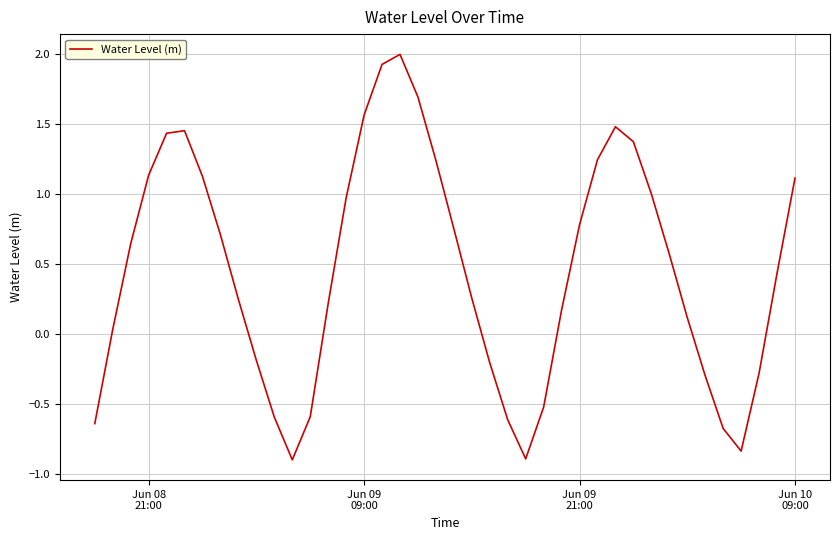

What is the difference between the maximum and minimum values?

2.9